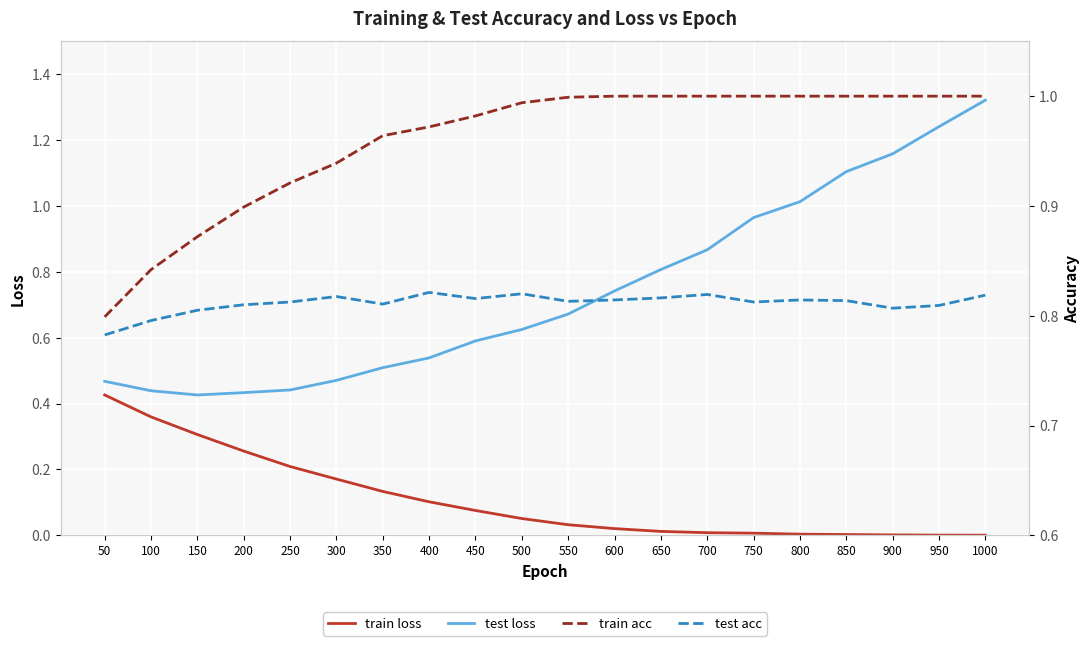

What is the highest value of the test acc series?

0.8